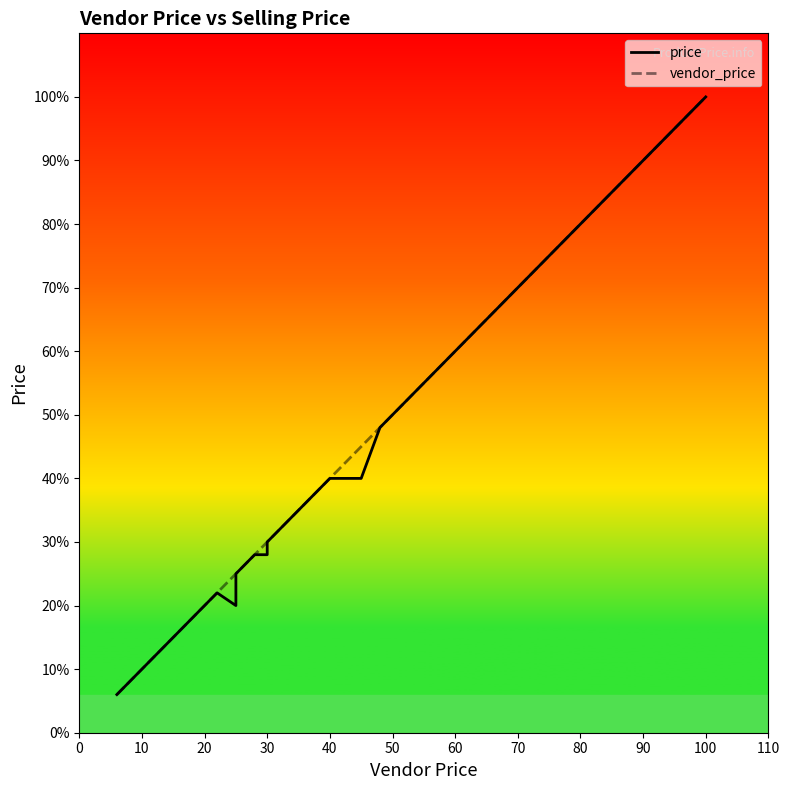

What is the label of the 34th point from the left?

50